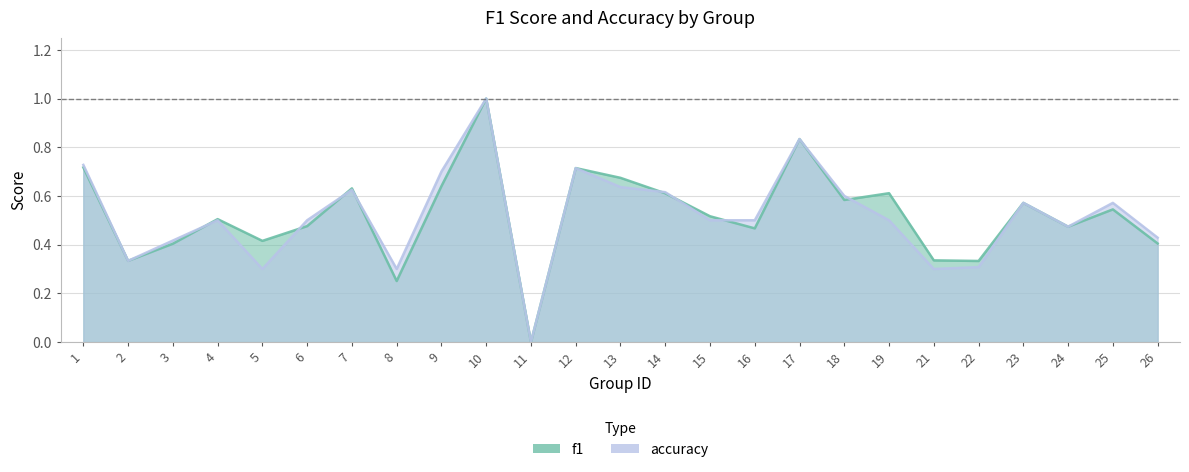

At how many categories does at least one series exceed 0?

24